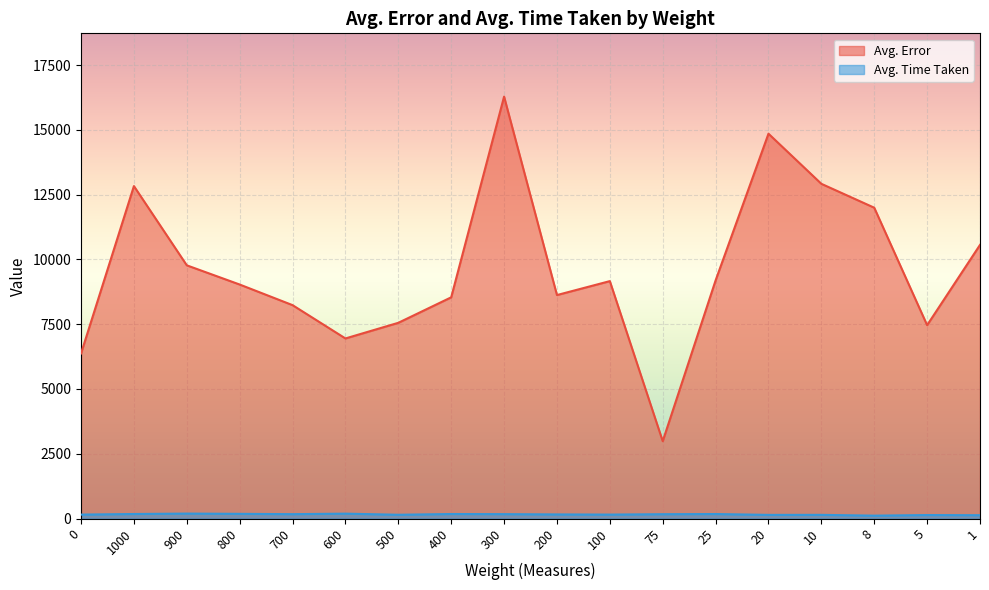

Is it true that Avg. Time Taken equals 76.5 at 1?

False